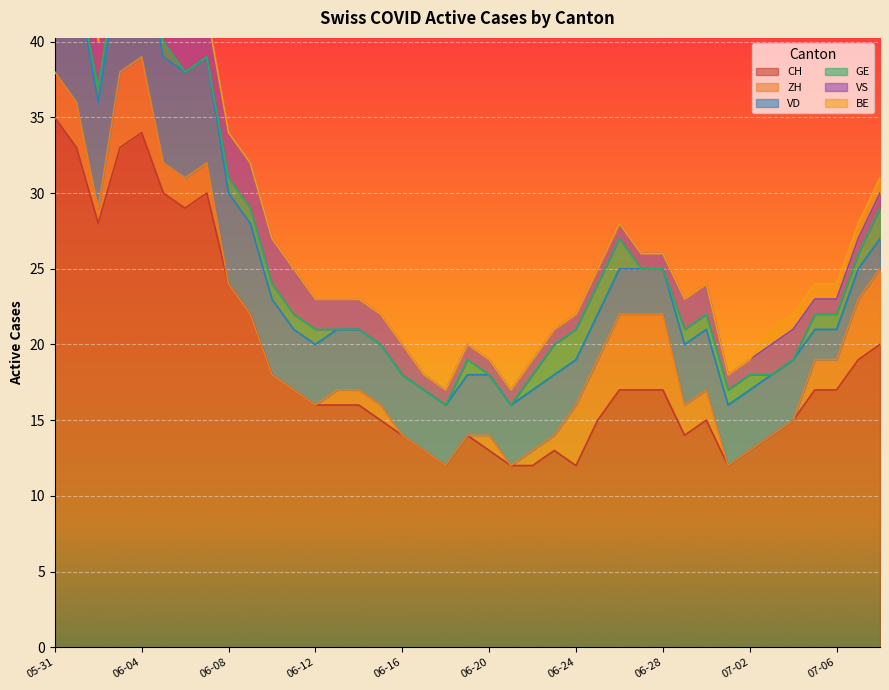

Count the BE values in the range 0 to 1.

39